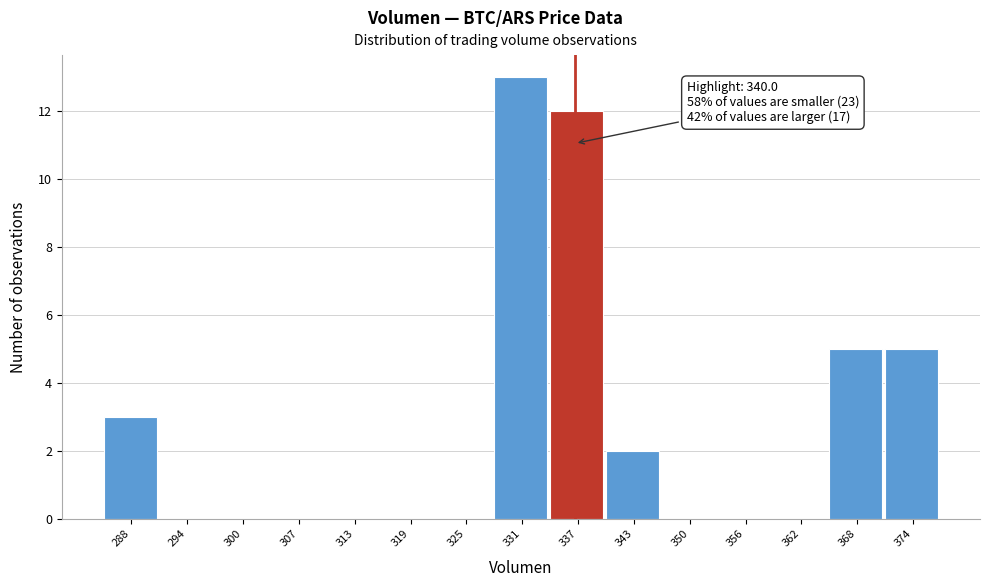

Reading left to right, extract all data points from this chart.

288=3	294=0	300=0	307=0	313=0	319=0	325=0	331=13	337=12	343=2	350=0	356=0	362=0	368=5	374=5